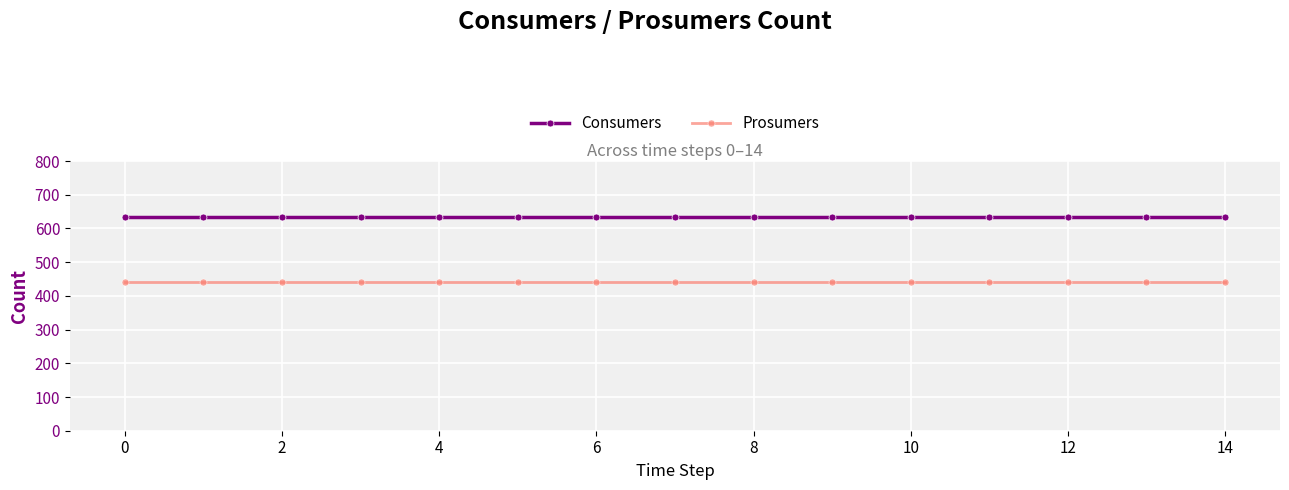

List the series in order of their peak value, highest first.

Consumers, Prosumers